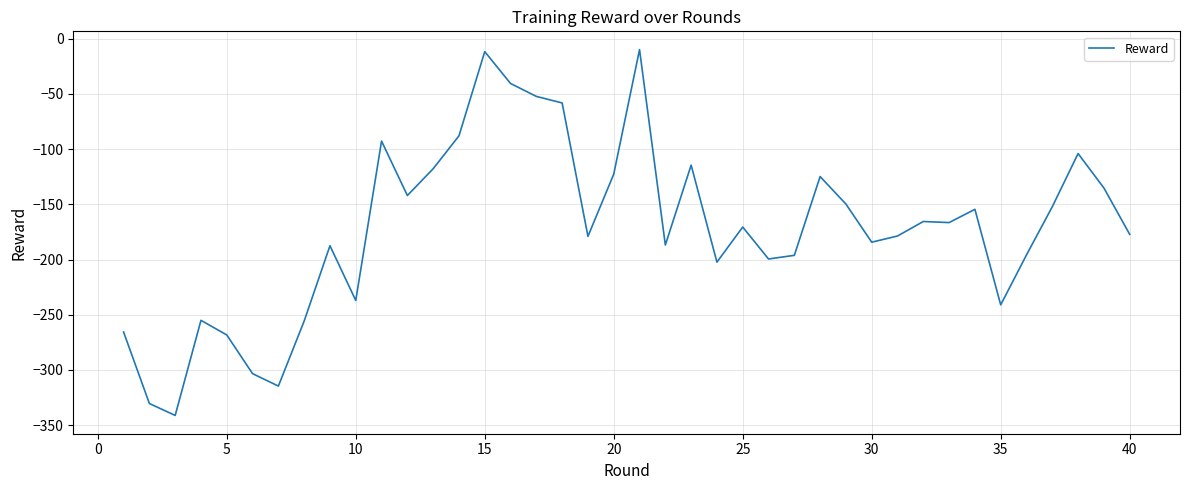

What is the minimum value shown in the chart?

-341.2